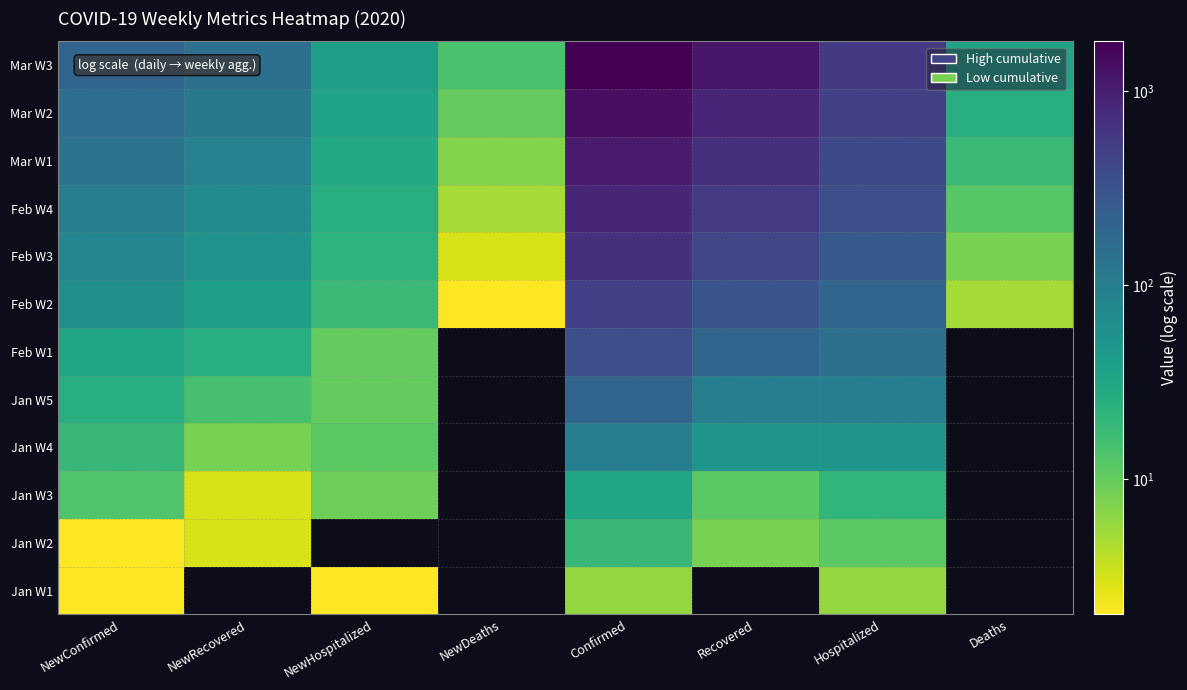

What is the spread (max minus min) of values at Hospitalized?

554.0